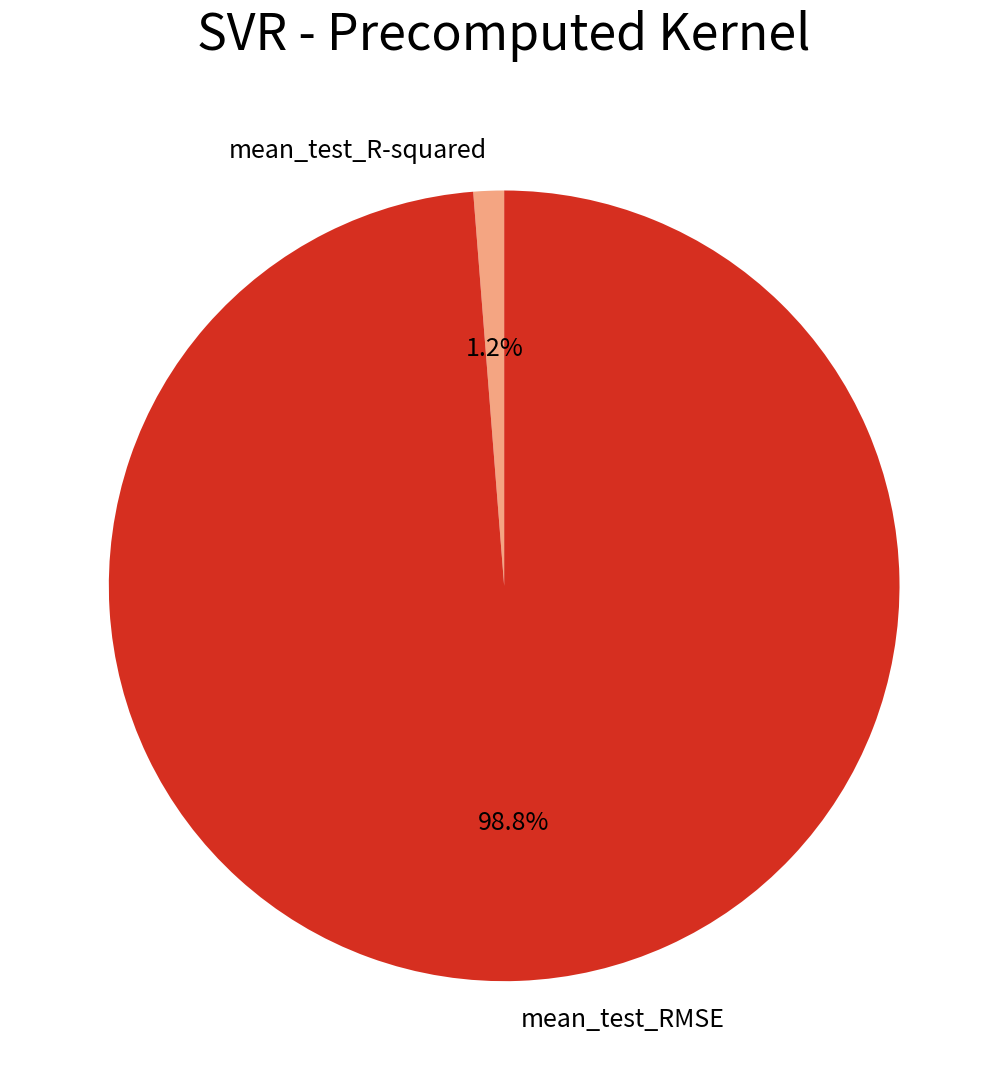

Which has a higher value, mean_test_R-squared or mean_test_RMSE?

mean_test_RMSE